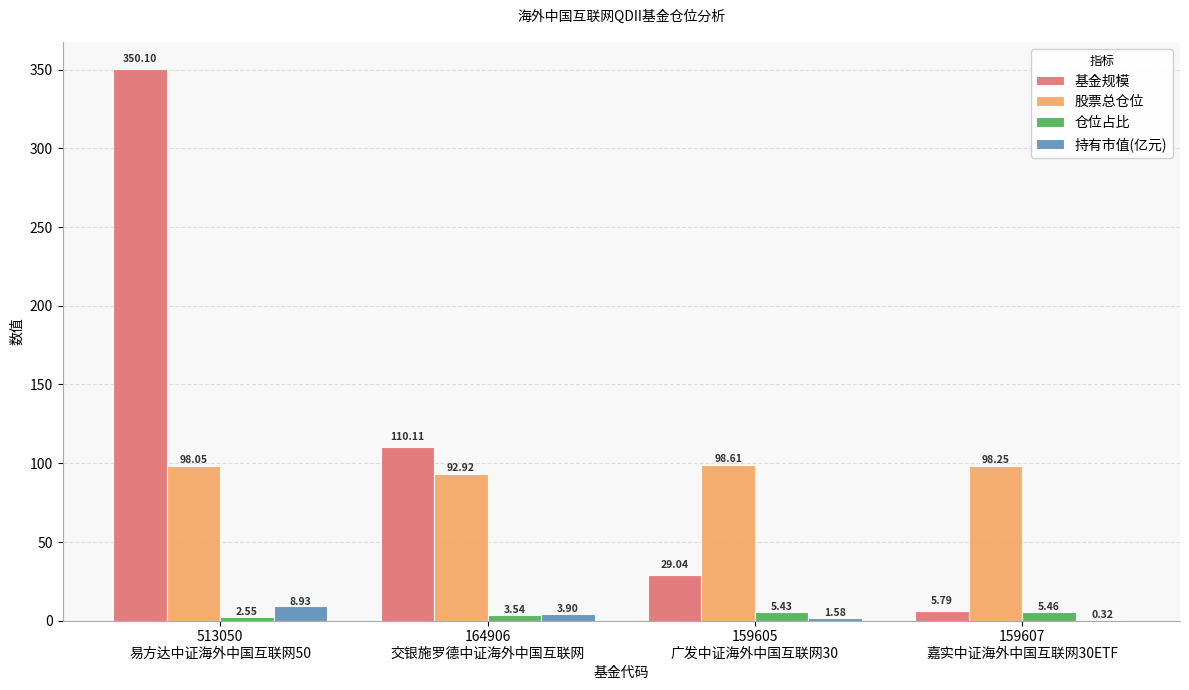

What are all the series names shown in the legend?

基金规模, 股票总仓位, 仓位占比, 持有市值(亿元)